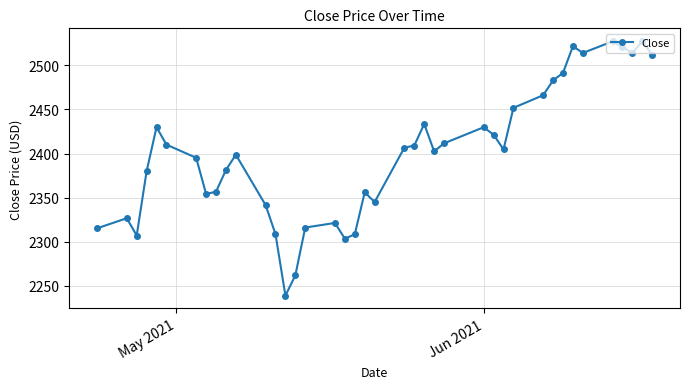

What is the difference between the second highest and minimum values?

288.0